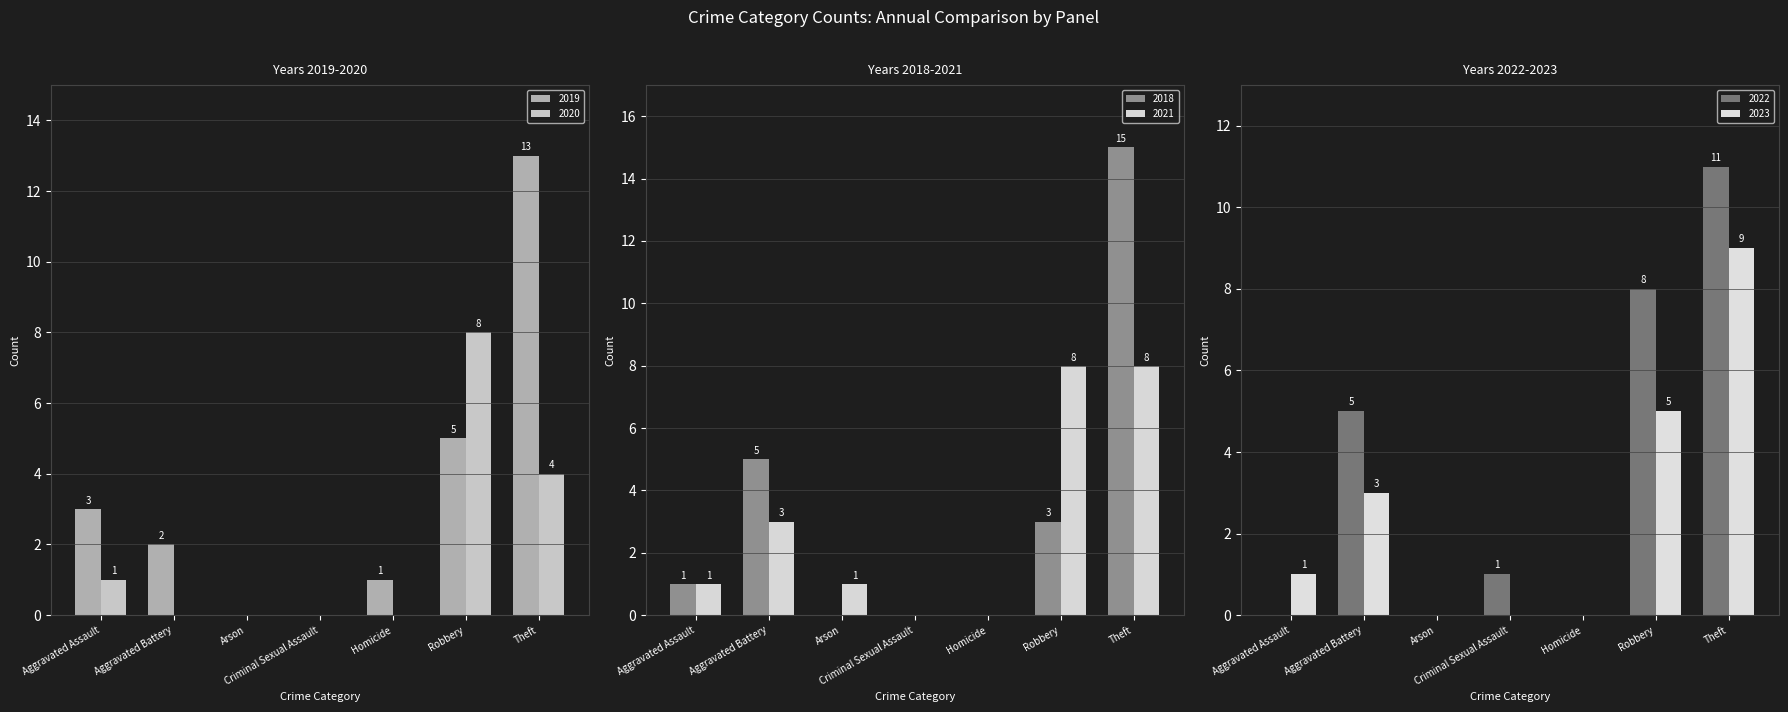

What is the highest value of the 2020 series?

8